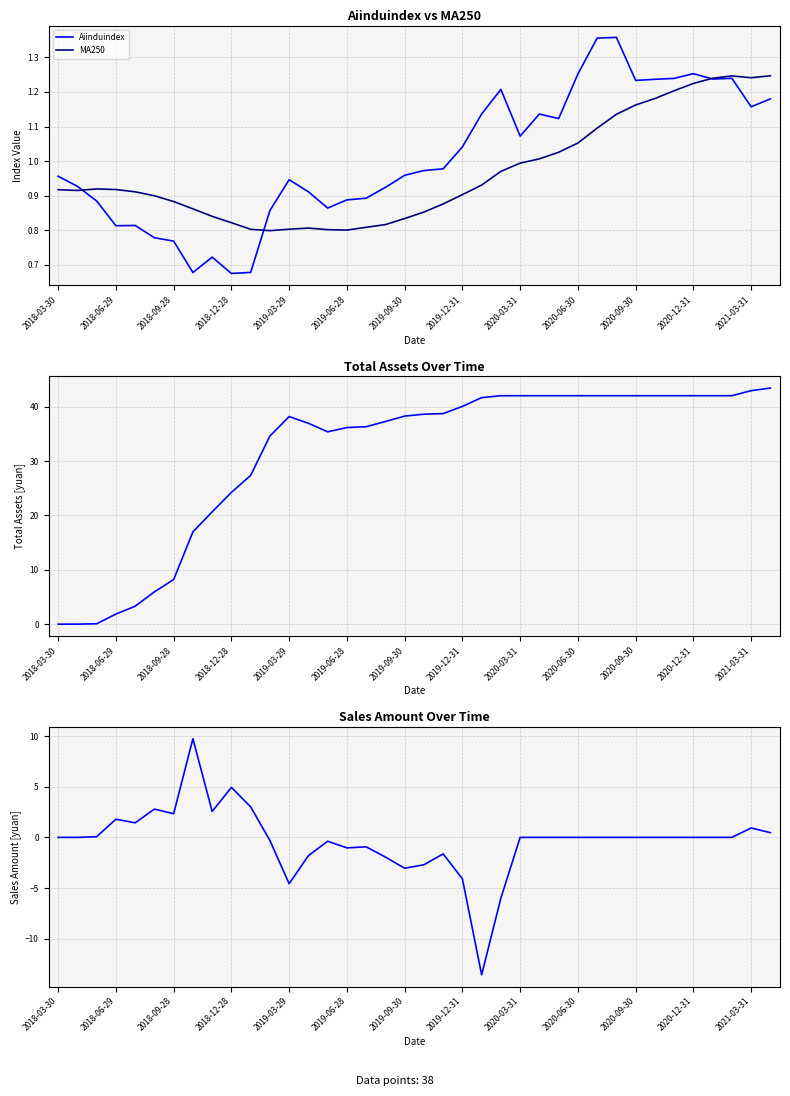

True or false: MA250 has a value of 0.3 at 2020-12-31.

False